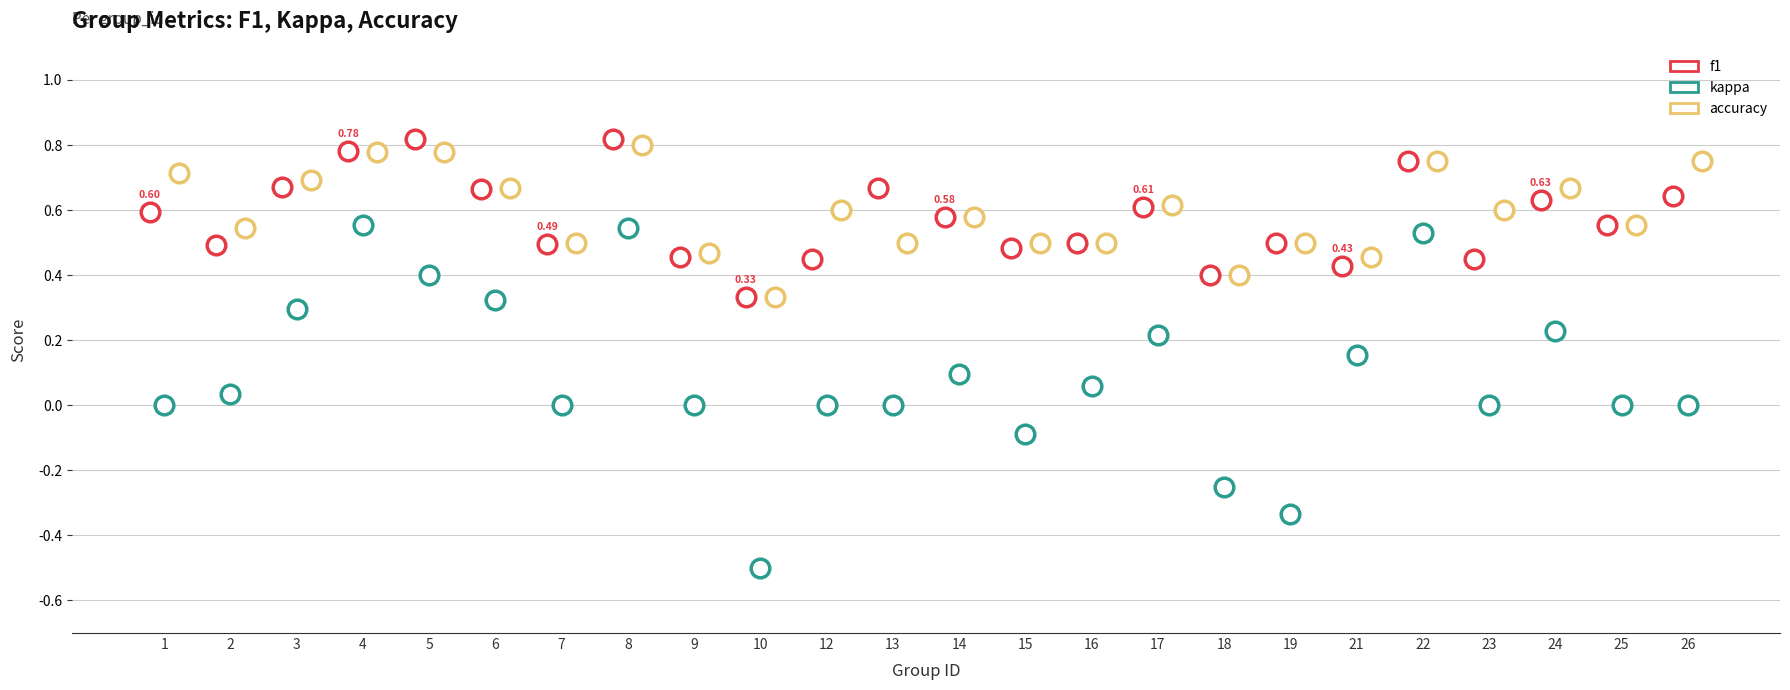

What is the total value across all series at 2?

1.1